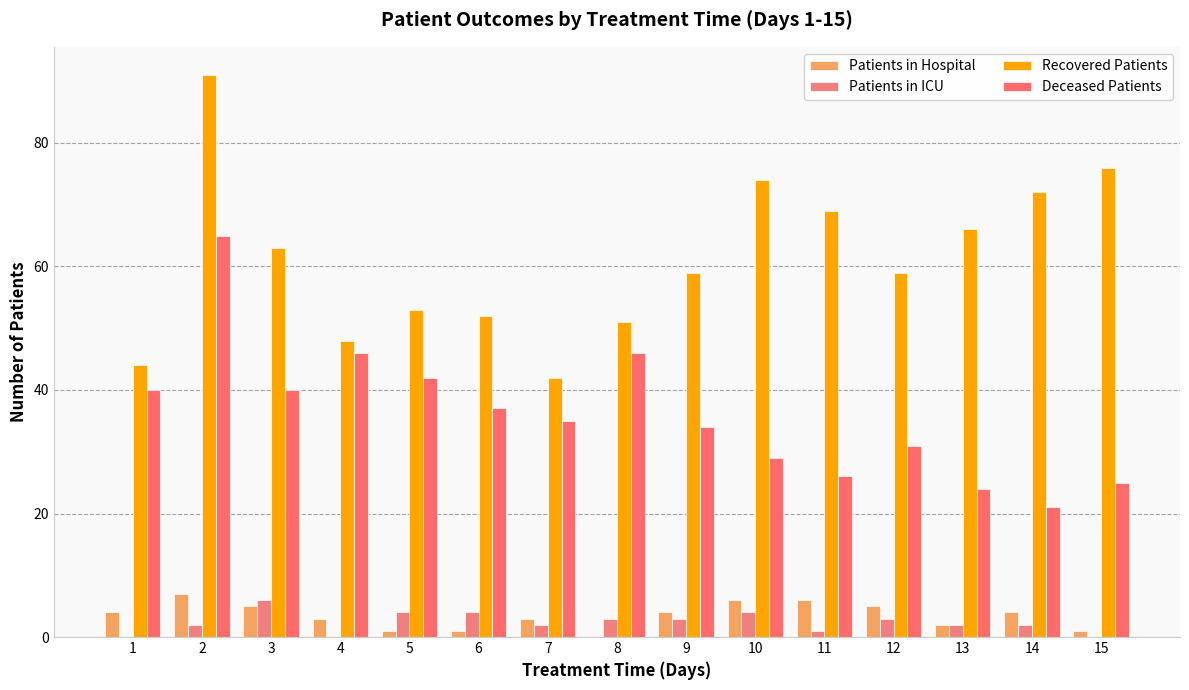

What is the lowest value of the Deceased Patients series?

21